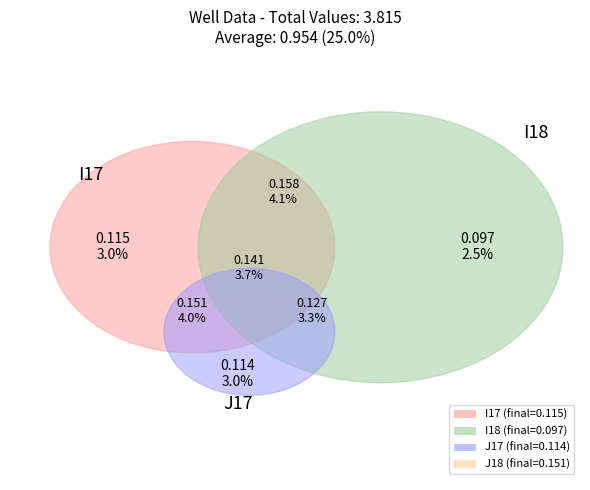

Does J18 account for over 50% of the chart?

No